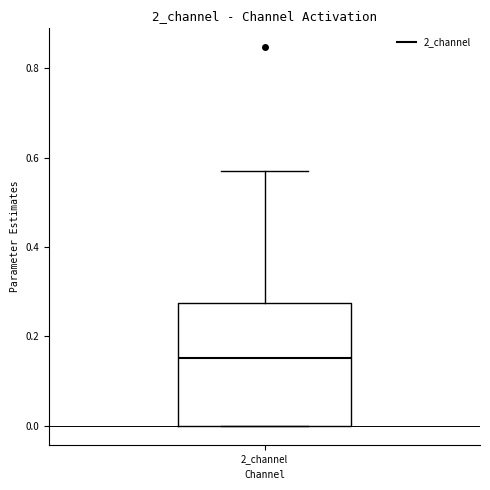

Transcribe this box plot: give where the median line is, the range the box spans, and where the two whiskers end, as read against the y-axis. The values are not printed on the chart, so give them approximately, as read against the axis.

median 0.16, box 0.00 to 0.28, whiskers 0.00 to 0.56